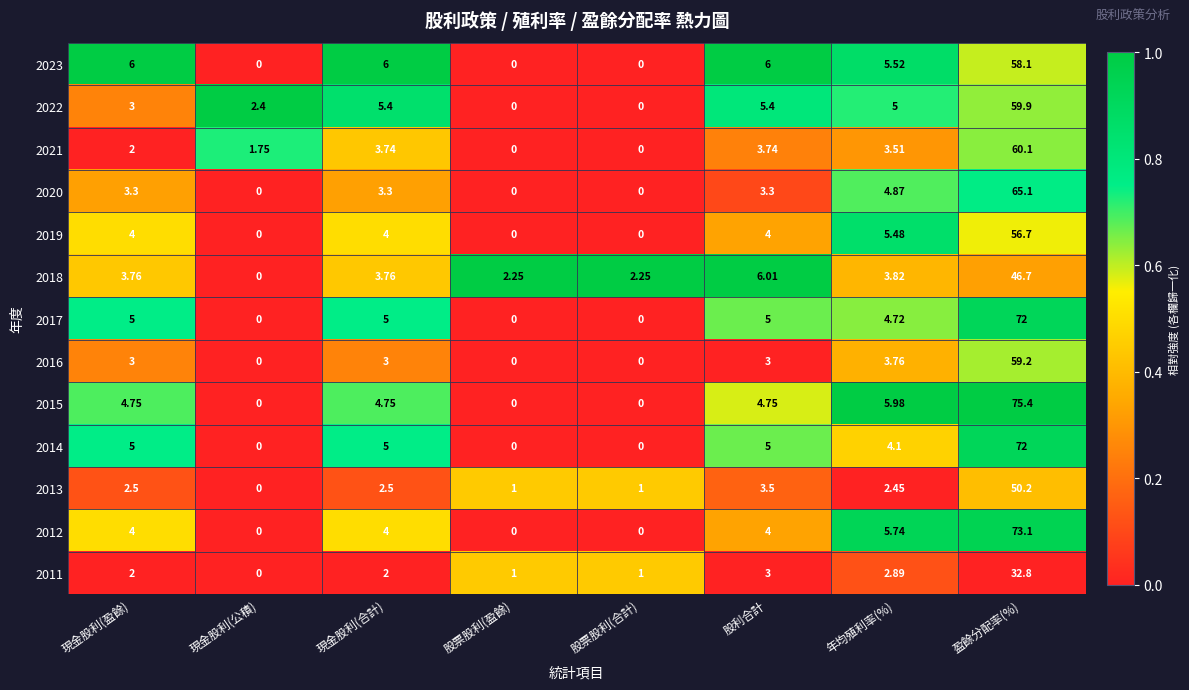

Which series changed the most between 股票股利(盈餘) and 股利合計?

2023